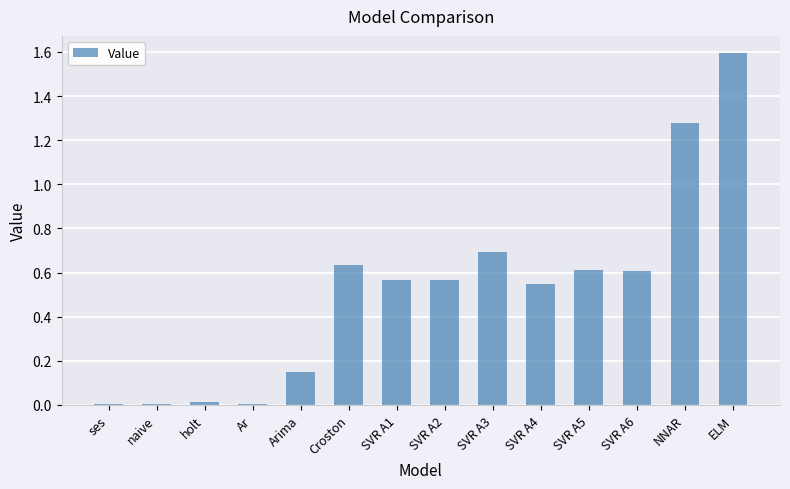

What is the change in value from NNAR to ELM?

+0.3